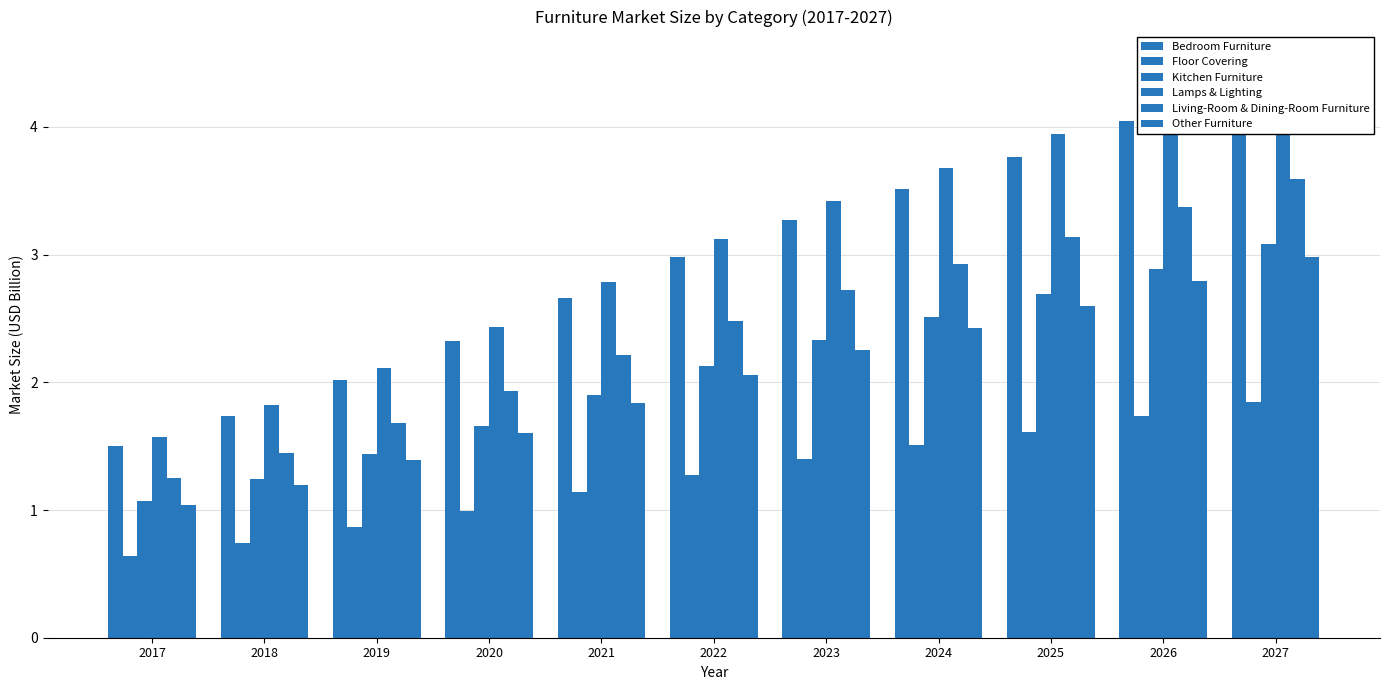

Which series changed the most between 2019 and 2022?

Lamps & Lighting